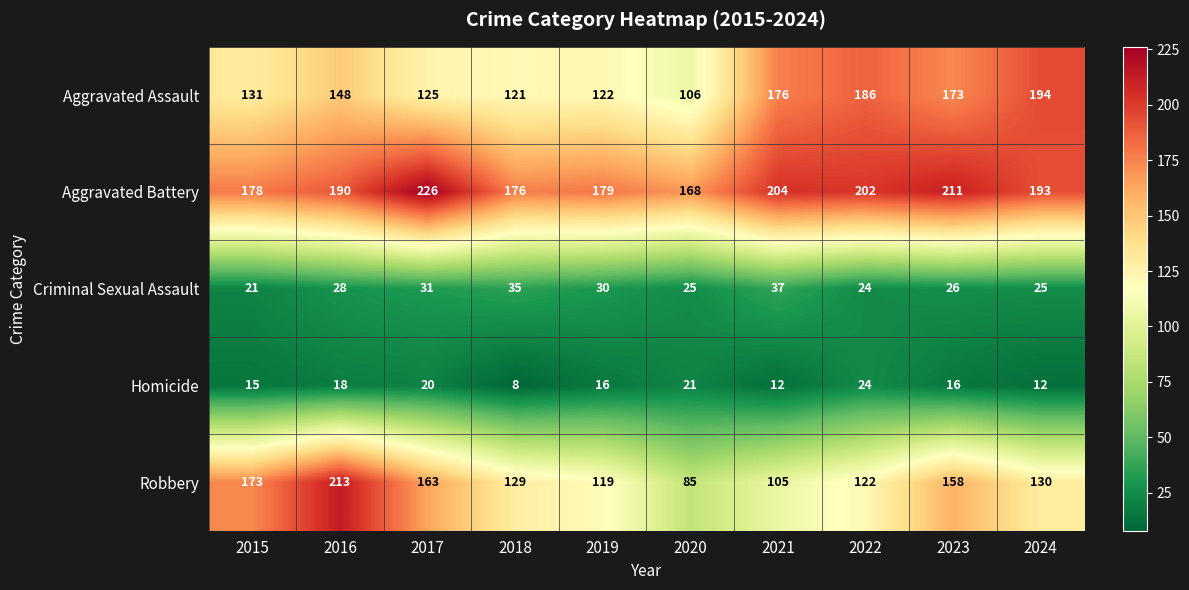

Which label corresponds to the largest value in the chart?

2017